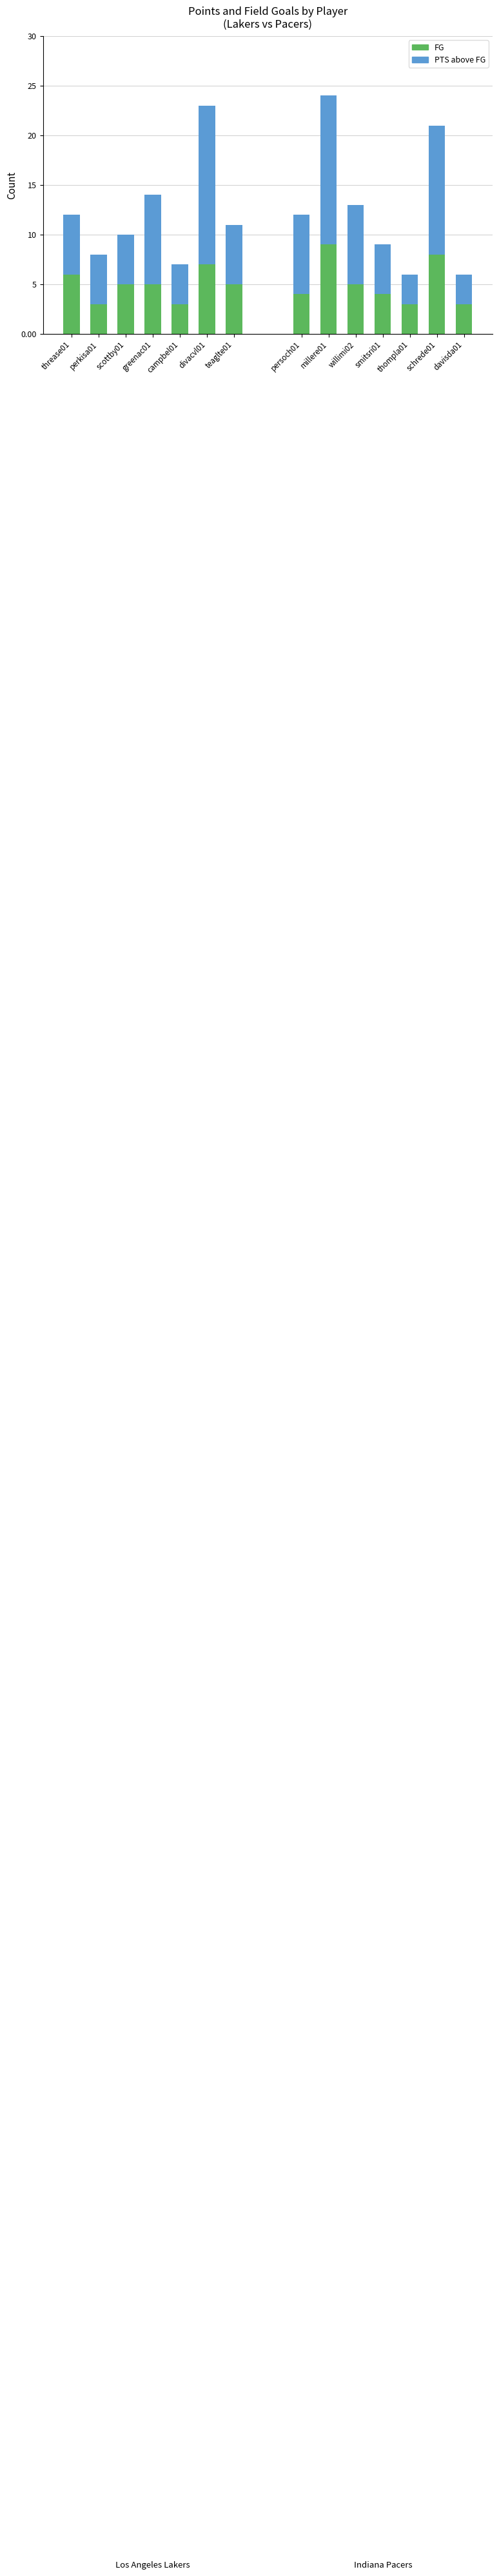

The PTS above FG series shows 9 at threase01. True or false?

False